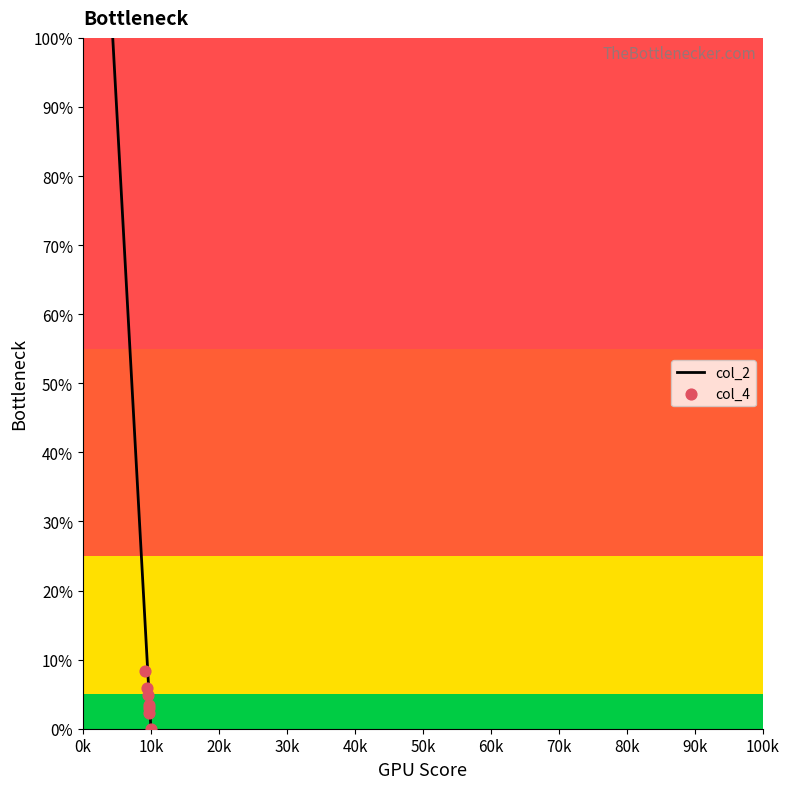

What is the change in value from 12001 to 15001?

+8.5